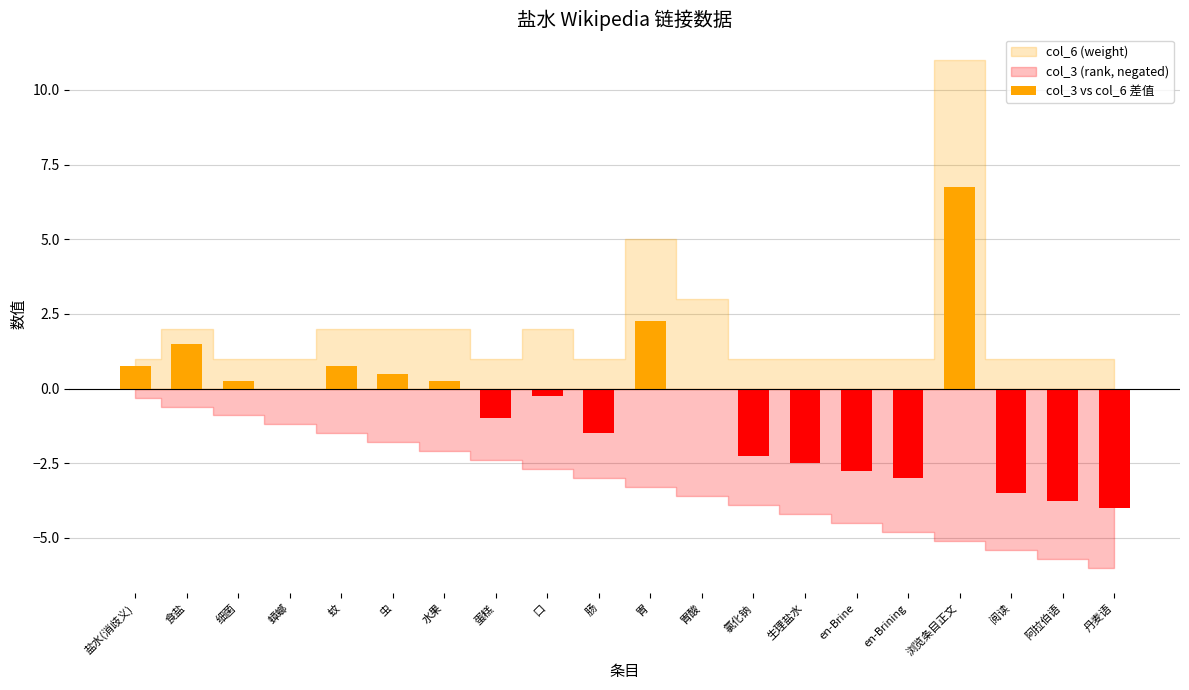

The chart shows a value of -2.8 at en-Brine. True or false?

True